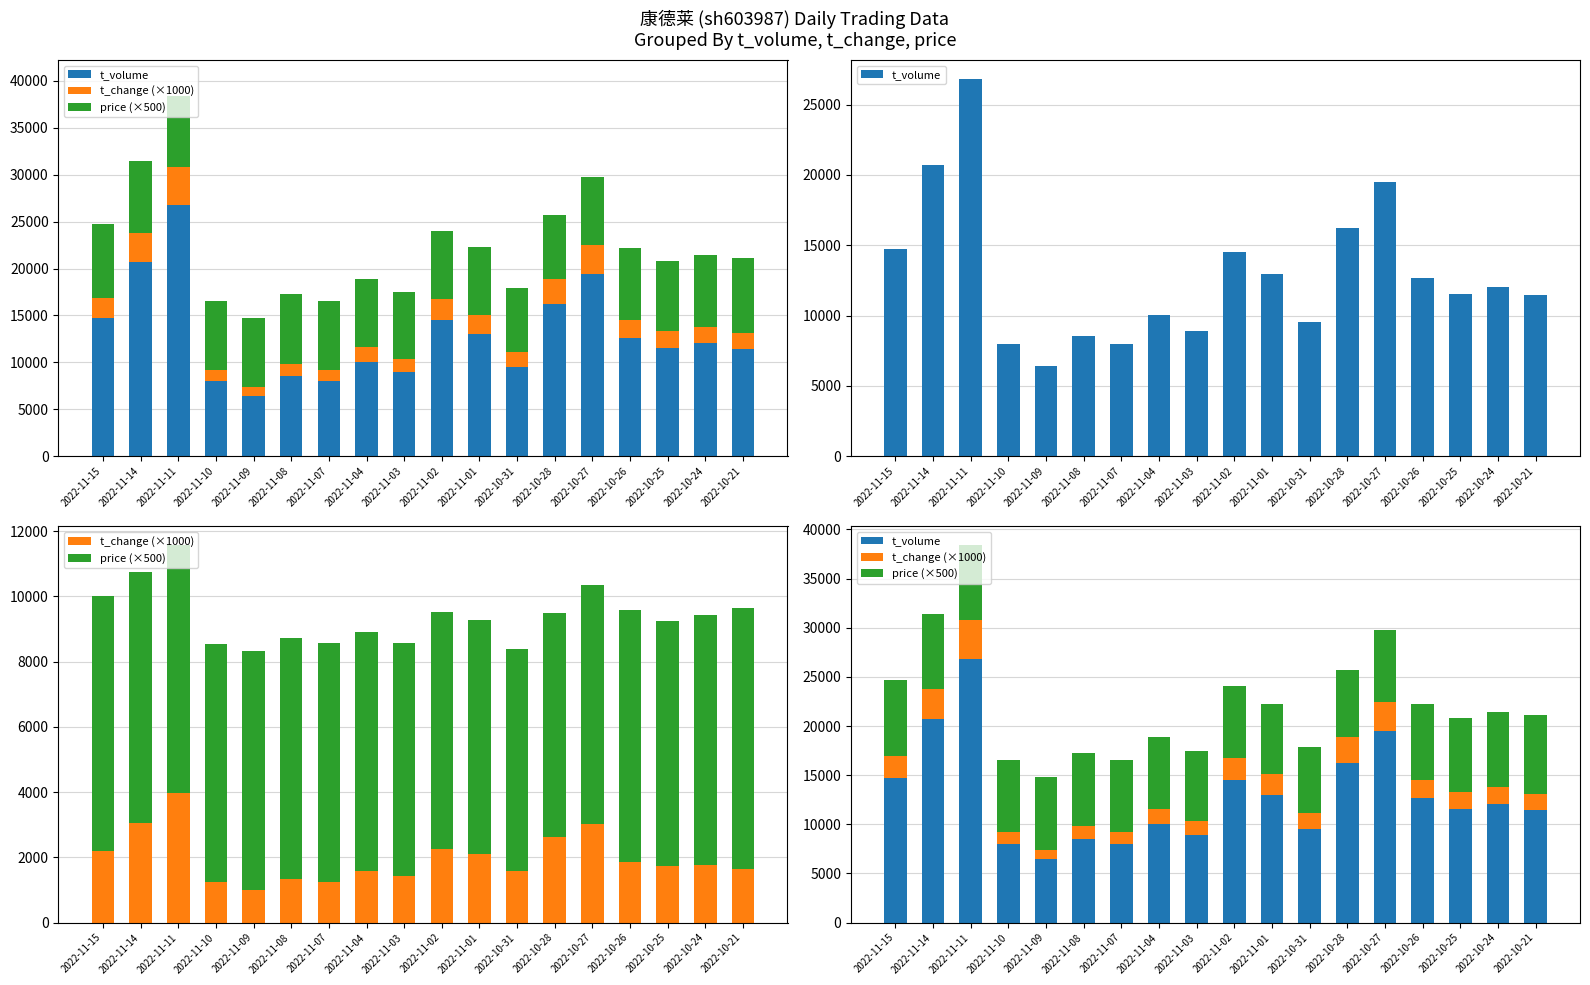

Which series has the widest spread of values?

t_volume